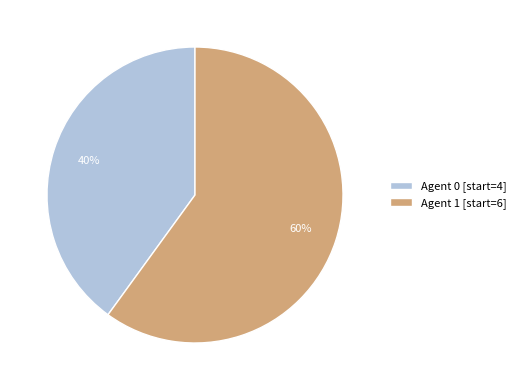

Count the number of slices in the pie.

2